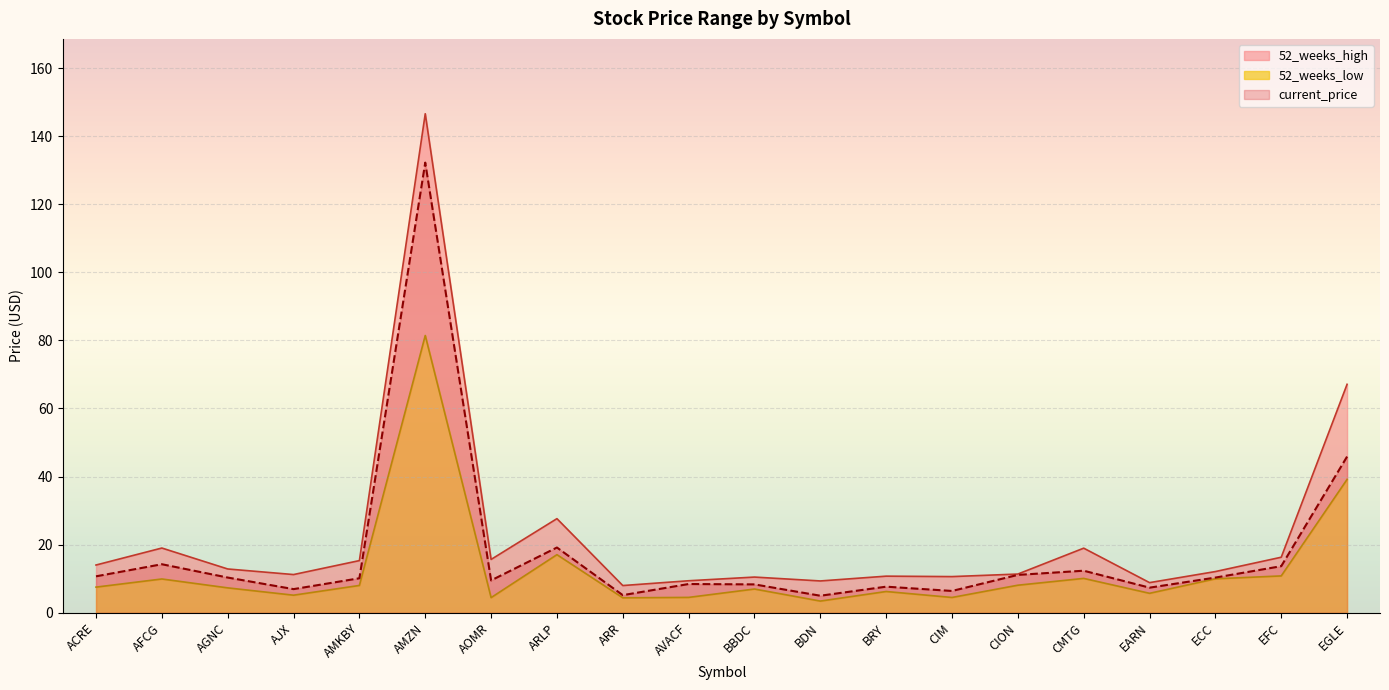

True or false: current_price has a value of 51.3 at AMZN.

False